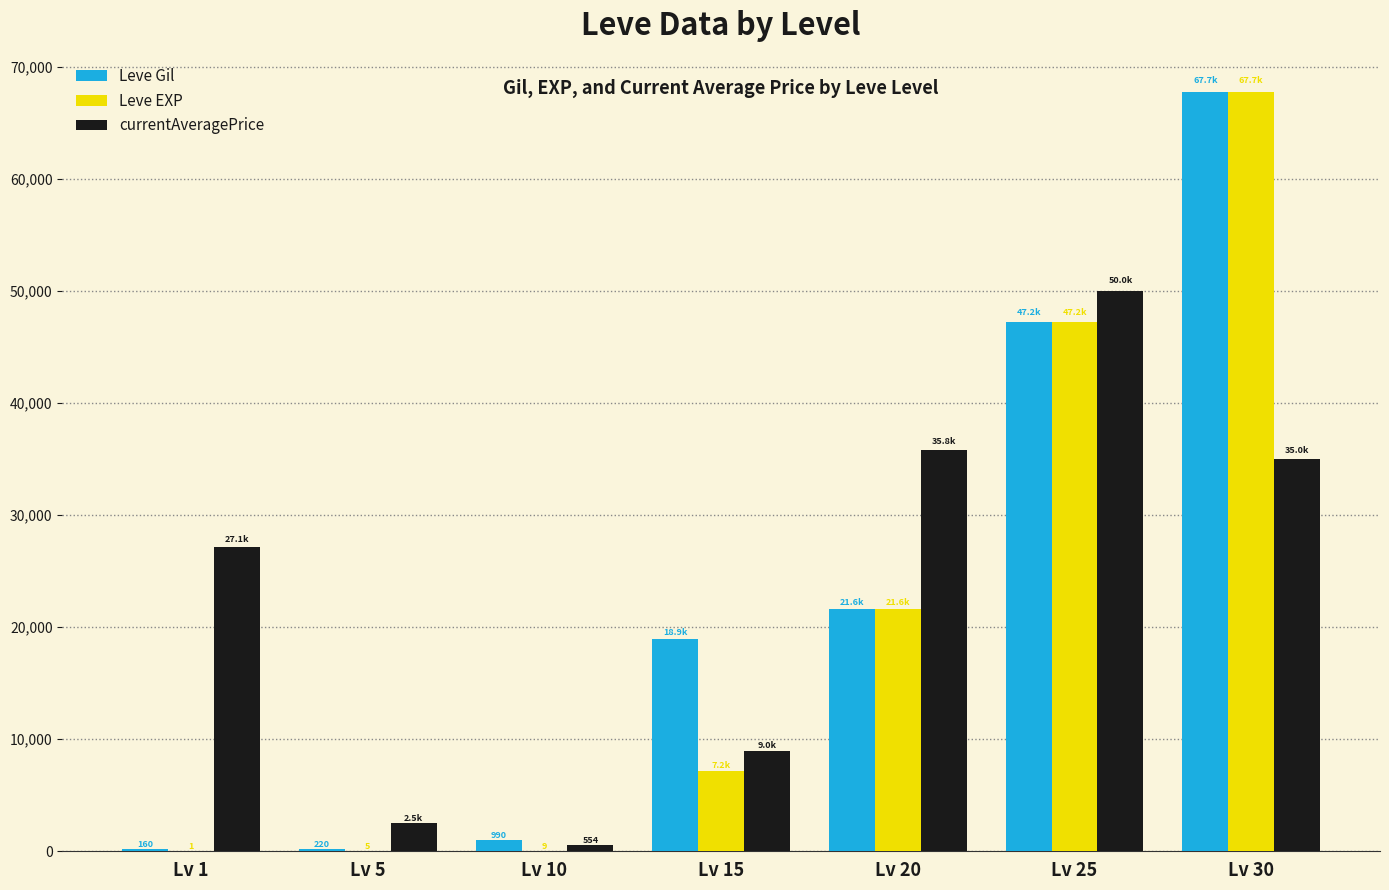

At which category is the sum across all series the highest?

Lv 30